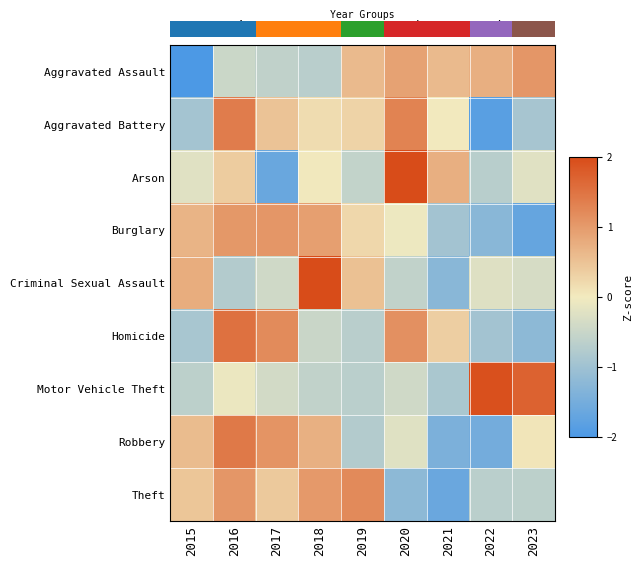

What is the difference between the maximum and minimum values in the Aggravated Battery series?

3.2